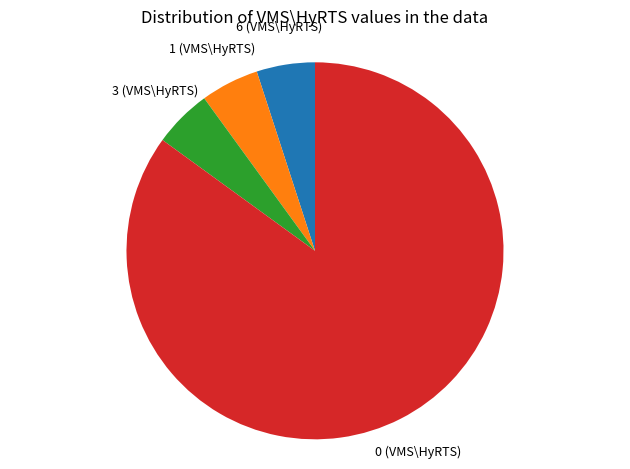

True or false: 1 (VMS\HyRTS) accounts for 14% of the total.

False